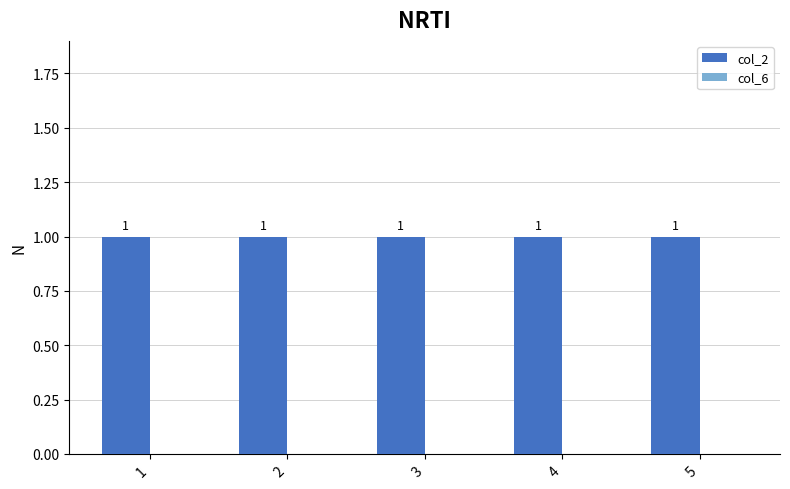

Which has a higher value, 3 or 1?

3